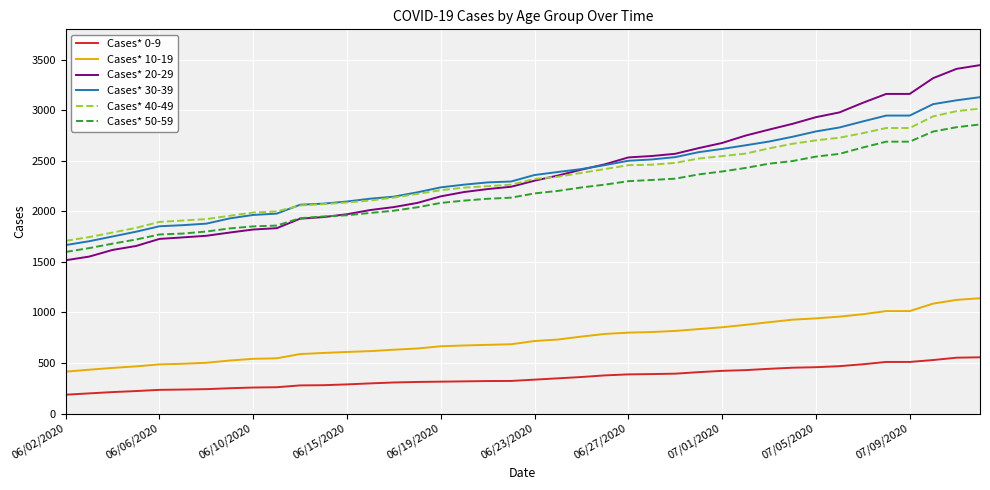

Which series has the widest spread of values?

Cases* 20-29